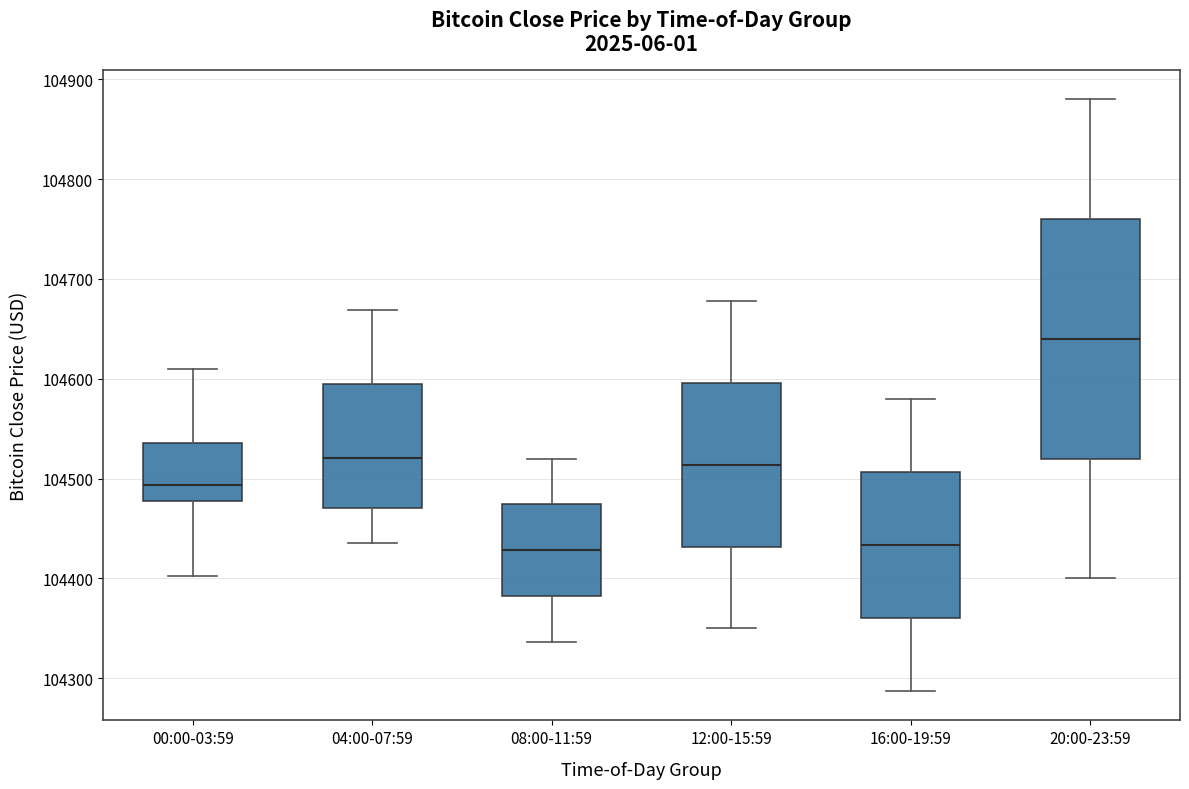

Reading left to right, transcribe this box plot: for each box, give where its median line is, the range the box spans, and where its two whiskers end, as read against the y-axis. The values are not printed on the chart, so give them approximately, as read against the axis.

00:00-03:59: median 104490, box 104480 to 104540, whiskers 104400 to 104610
04:00-07:59: median 104520, box 104470 to 104590, whiskers 104440 to 104670
08:00-11:59: median 104430, box 104380 to 104470, whiskers 104340 to 104520
12:00-15:59: median 104510, box 104430 to 104600, whiskers 104350 to 104680
16:00-19:59: median 104430, box 104360 to 104510, whiskers 104290 to 104580
20:00-23:59: median 104640, box 104520 to 104760, whiskers 104400 to 104880